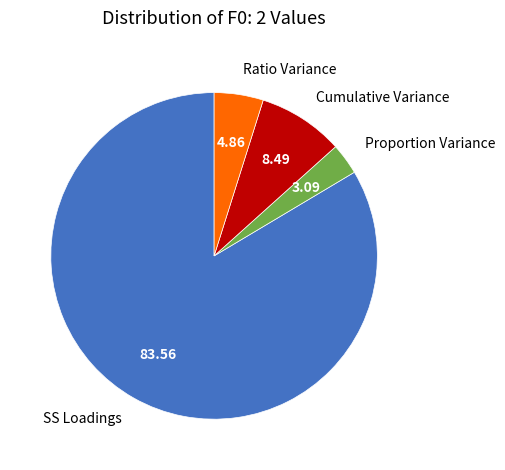

Does any single category account for the majority?

Yes